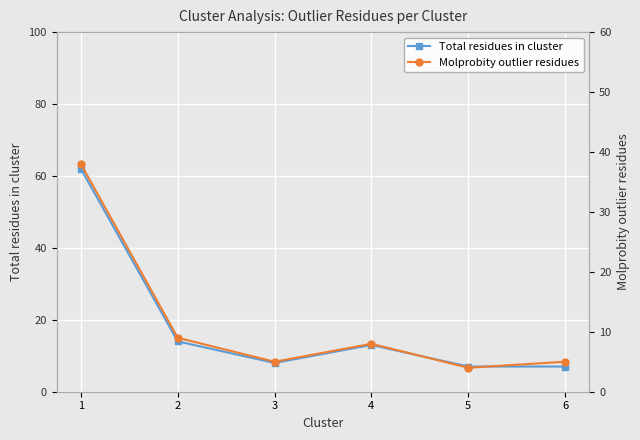

What is the difference between the second highest and second lowest values in the Molprobity outlier residues series?

4